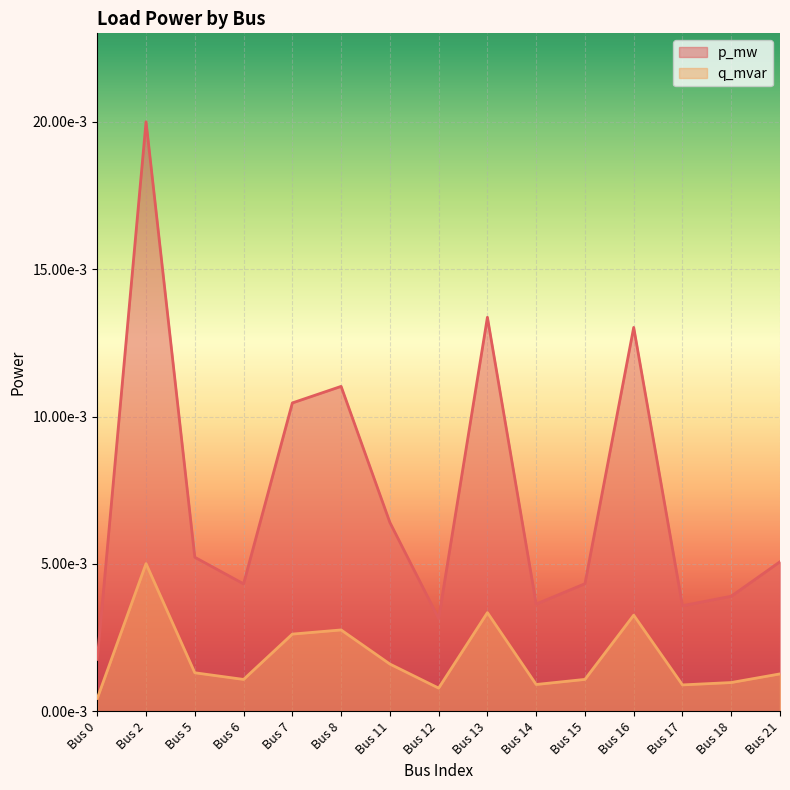

The value of q_mvar at Bus 14 is 0.0. True or false?

True